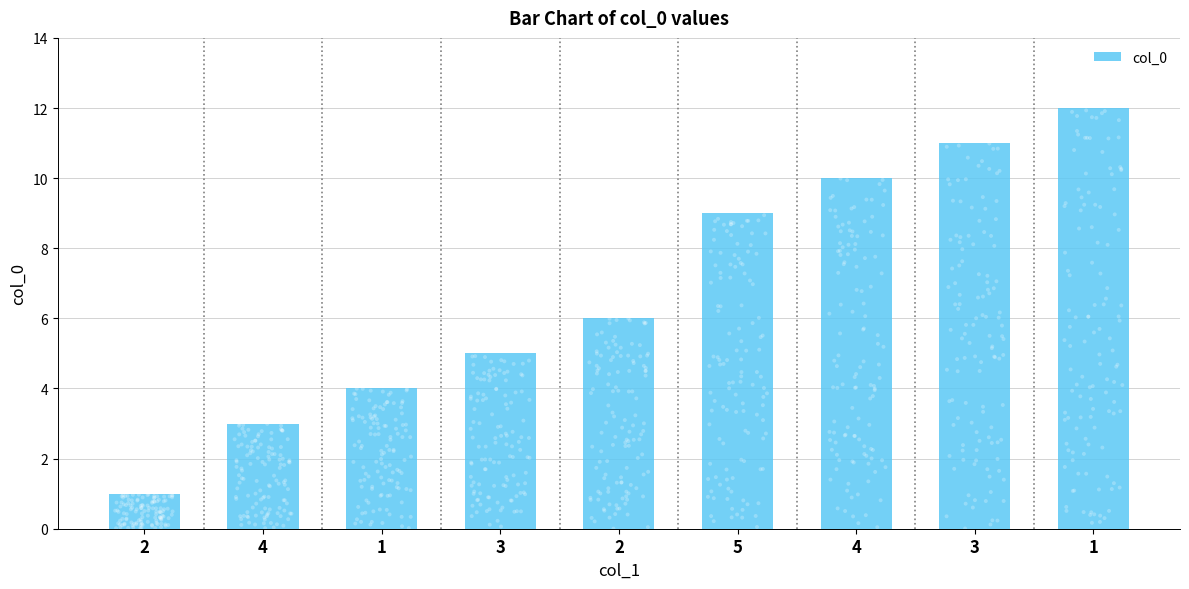

Which has a higher value, 1 or 4?

1